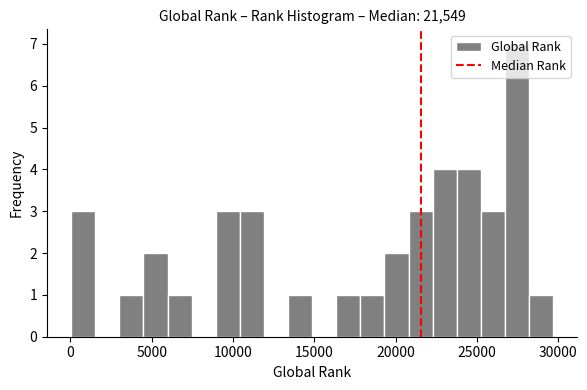

Read against the x-axis, roughly where is the centre of the tallest bar?

27500